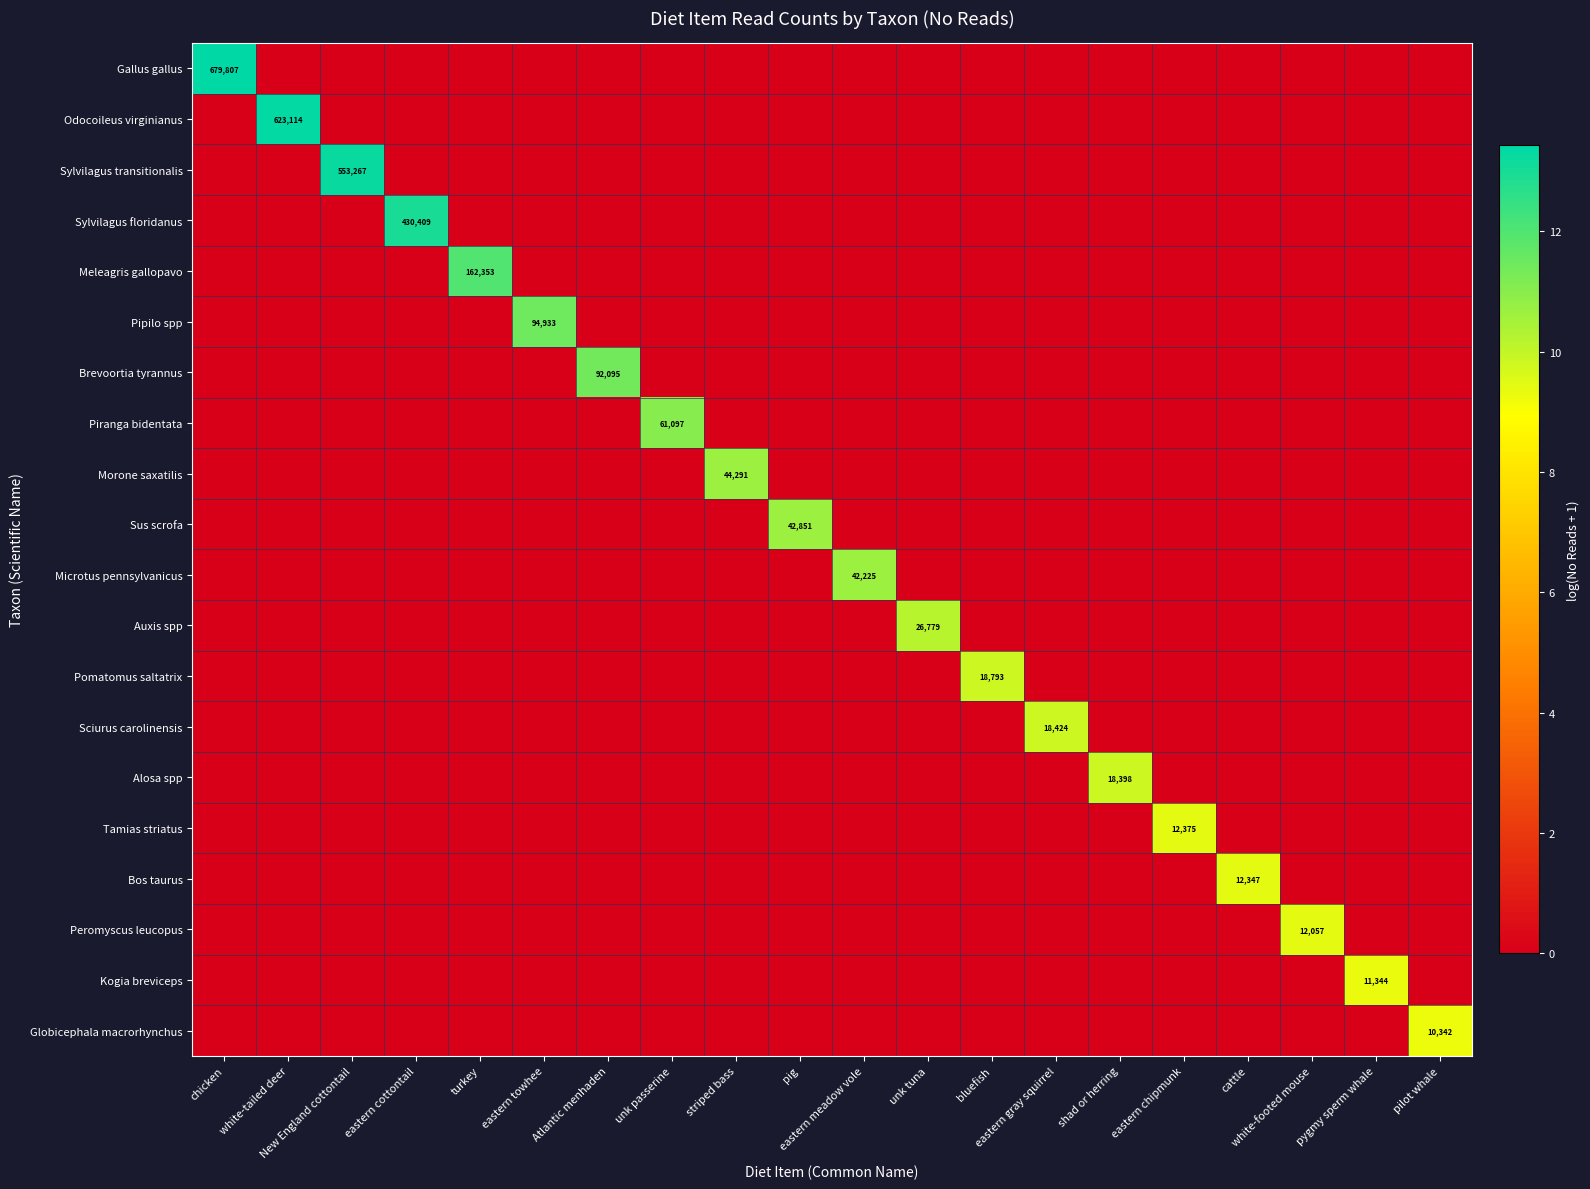

Is the value of Alosa spp at eastern chipmunk greater than the value of Morone saxatilis at New England cottontail?

No